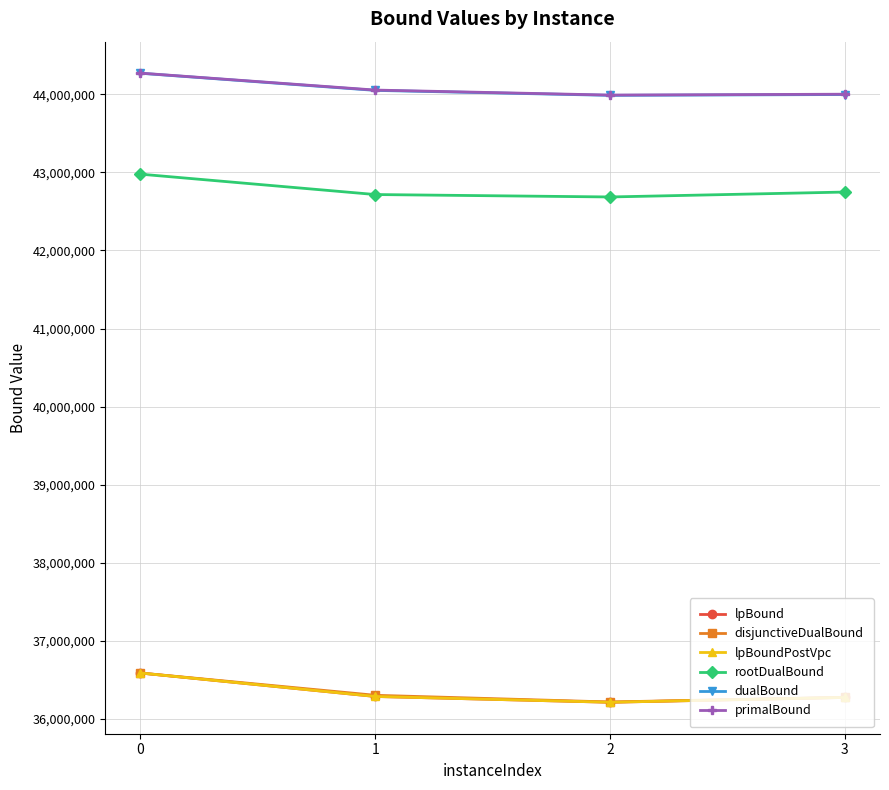

Does the chart have visible grid lines?

Yes